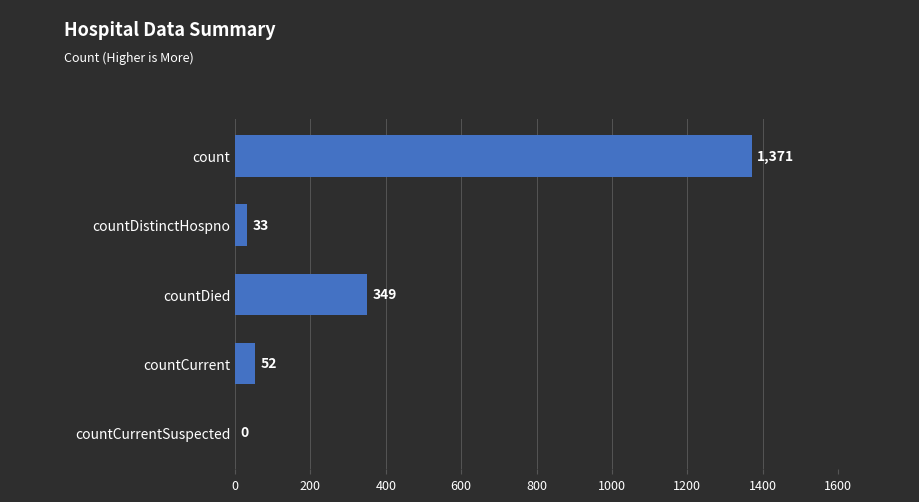

What is the sum of all values?

1805